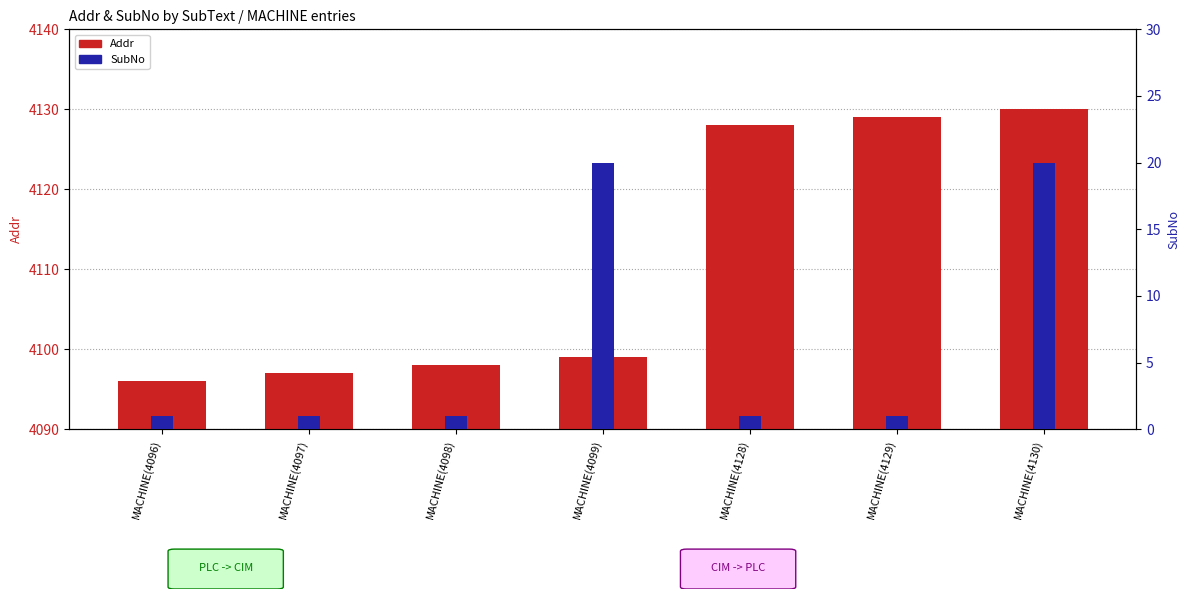

Is the value of Addr at MACHINE(4096) greater than the value of SubNo at MACHINE(4097)?

Yes